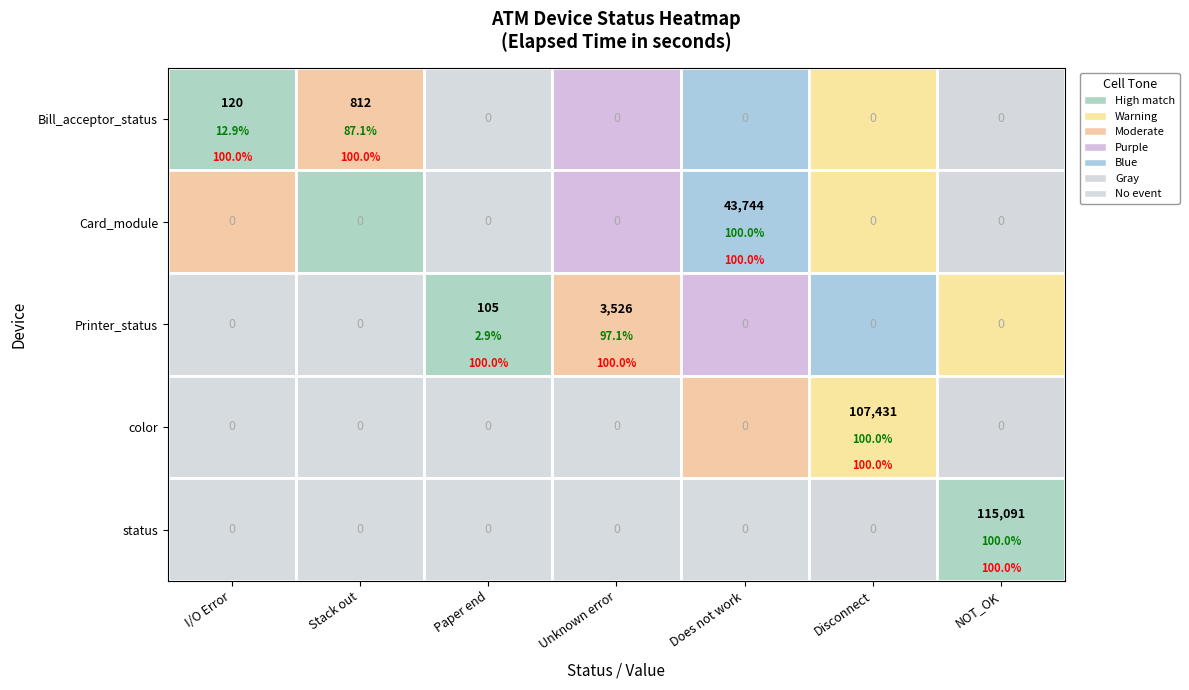

Reading left to right, list all the values displayed in this chart.

Bill_acceptor_status: I/O Error=120	Stack out=812	Paper end=0	Unknown error=0	Does not work=0	Disconnect=0	NOT_OK=0
Card_module: I/O Error=0	Stack out=0	Paper end=0	Unknown error=0	Does not work=43744	Disconnect=0	NOT_OK=0
Printer_status: I/O Error=0	Stack out=0	Paper end=105	Unknown error=3526	Does not work=0	Disconnect=0	NOT_OK=0
color: I/O Error=0	Stack out=0	Paper end=0	Unknown error=0	Does not work=0	Disconnect=107431	NOT_OK=0
status: I/O Error=0	Stack out=0	Paper end=0	Unknown error=0	Does not work=0	Disconnect=0	NOT_OK=115091